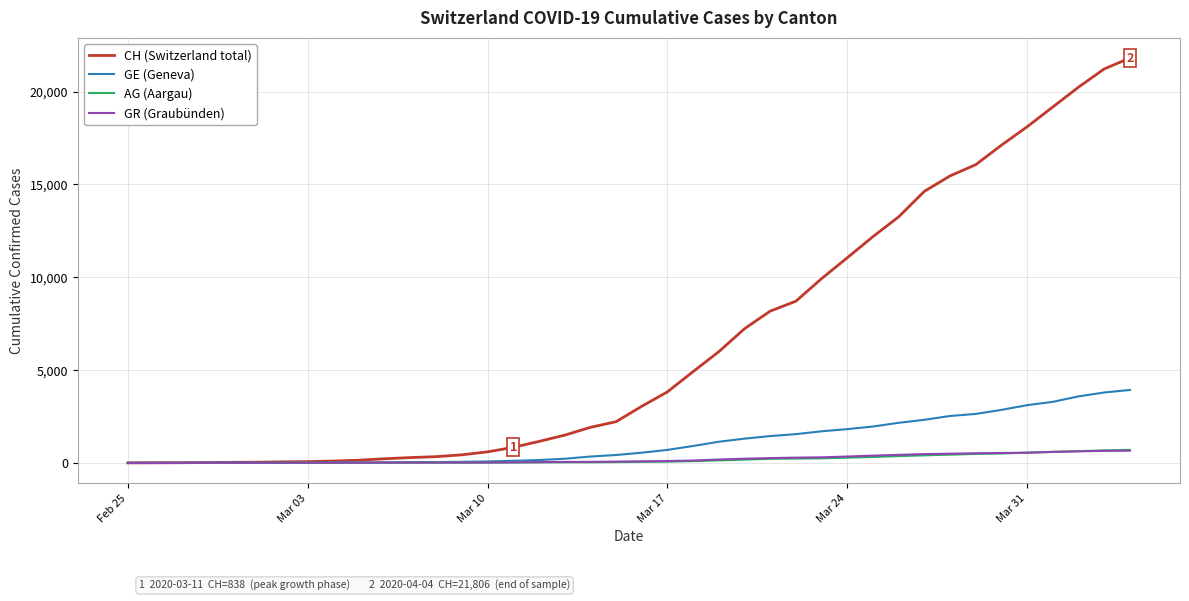

Which series has the largest total across all categories?

CH (Switzerland total)